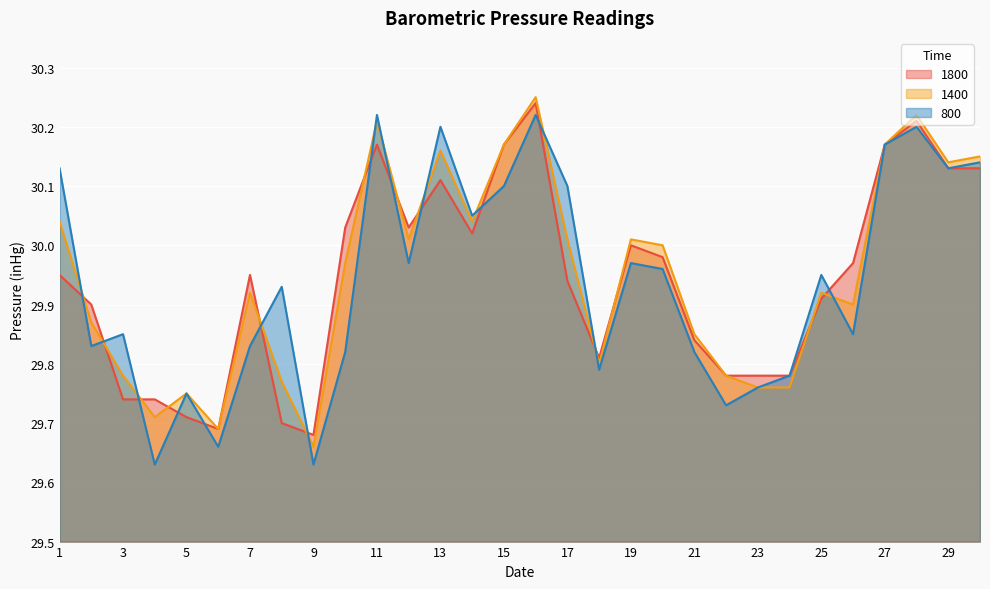

What is the smallest value displayed?

29.6